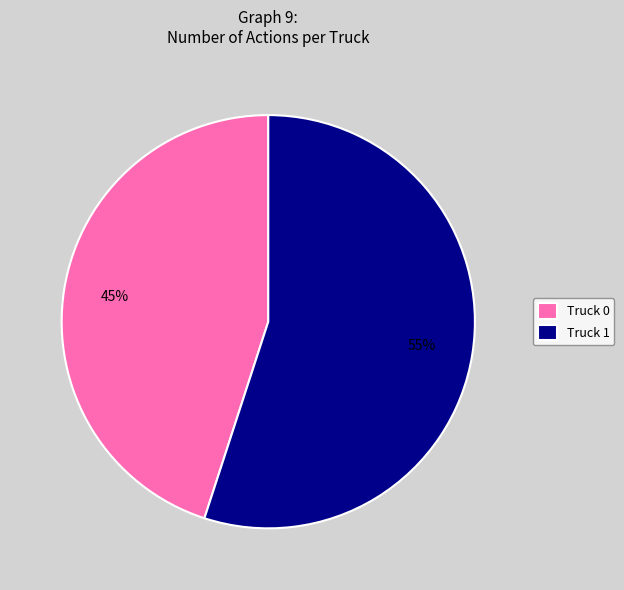

What is the majority slice?

Truck 1